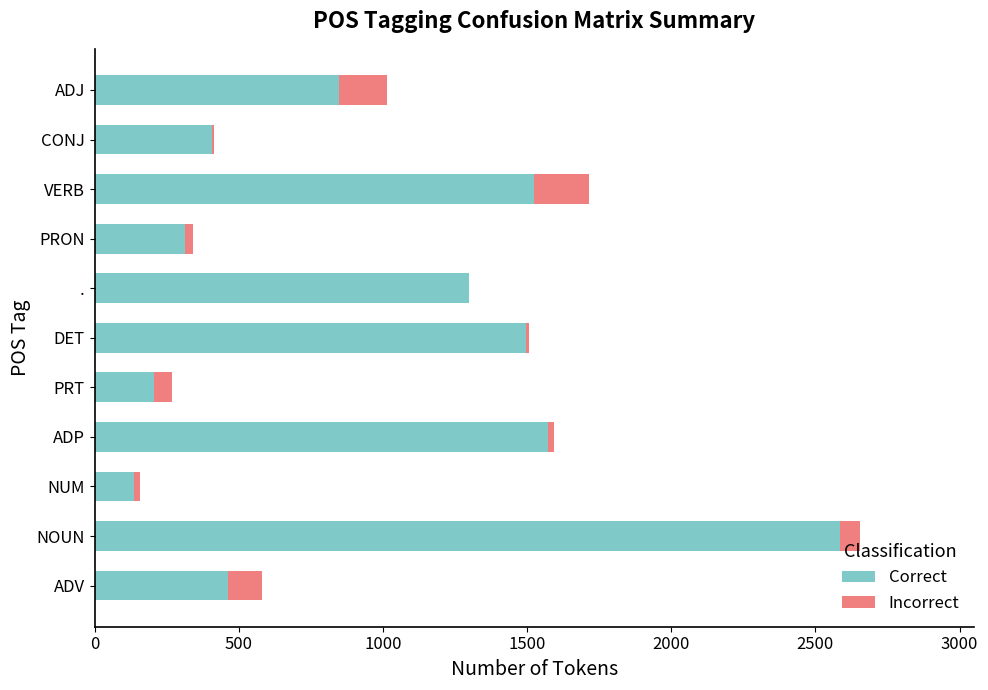

What is the highest value of the Correct series?

2584